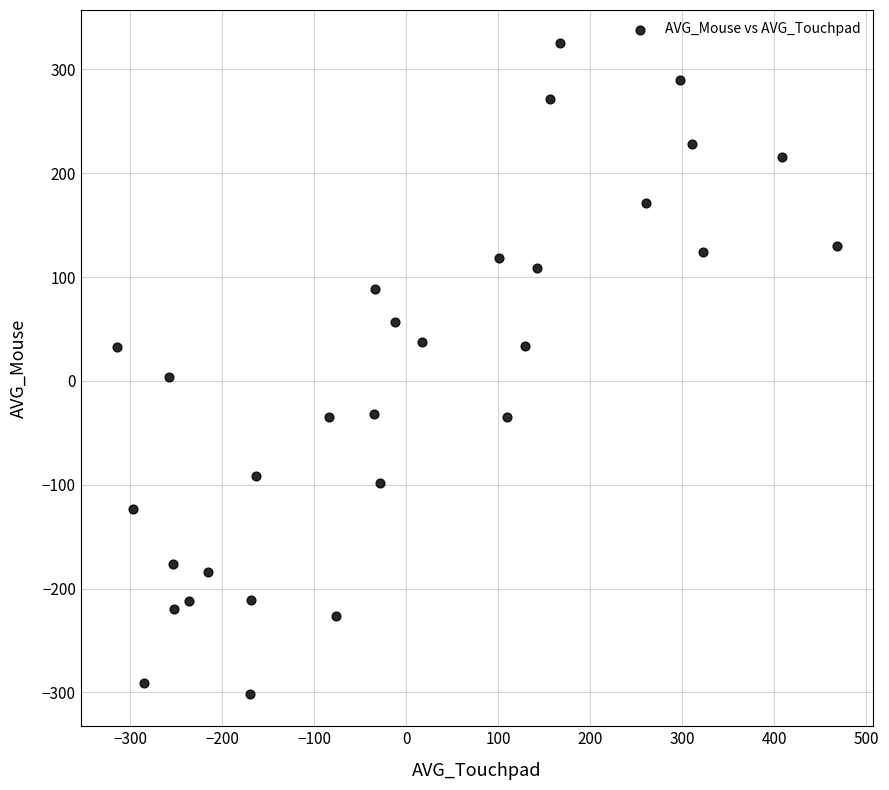

What is the range of X values (max minus min)?

782.5